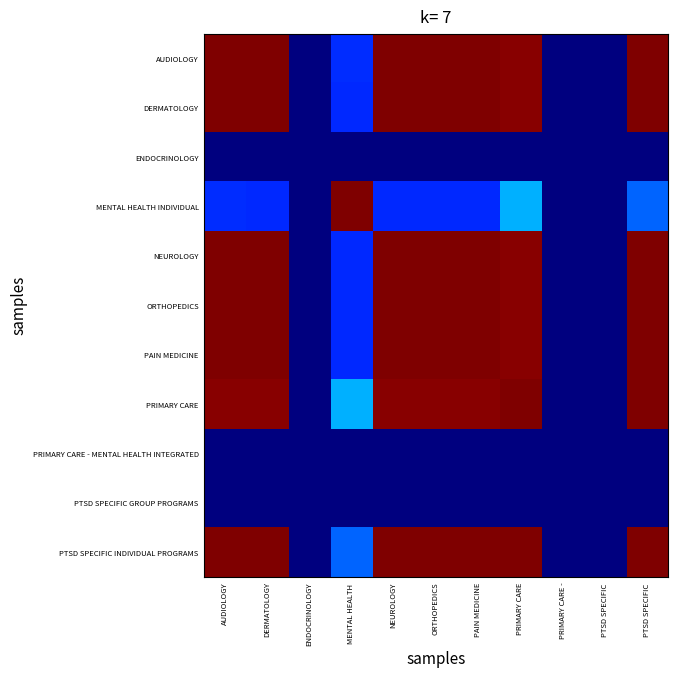

At NEUROLOGY, list the series in order from smallest to largest.

ENDOCRINOLOGY, PRIMARY CARE - MENTAL HEALTH INTEGRATED, PTSD SPECIFIC GROUP PROGRAMS, MENTAL HEALTH INDIVIDUAL, PRIMARY CARE, PTSD SPECIFIC INDIVIDUAL PROGRAMS, AUDIOLOGY, DERMATOLOGY, NEUROLOGY, ORTHOPEDICS, PAIN MEDICINE